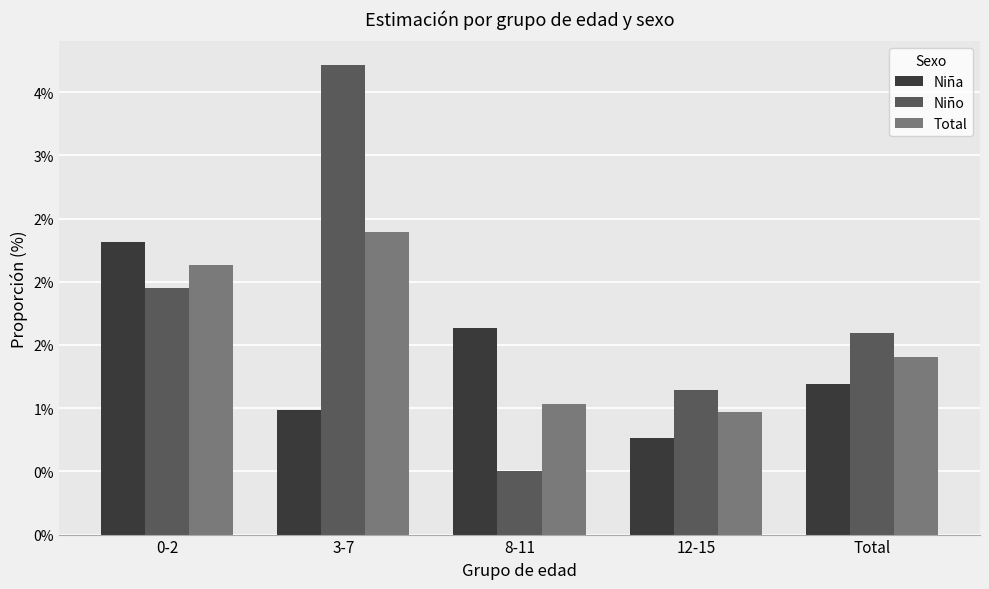

Between 3-7 and Total, which is larger?

Total